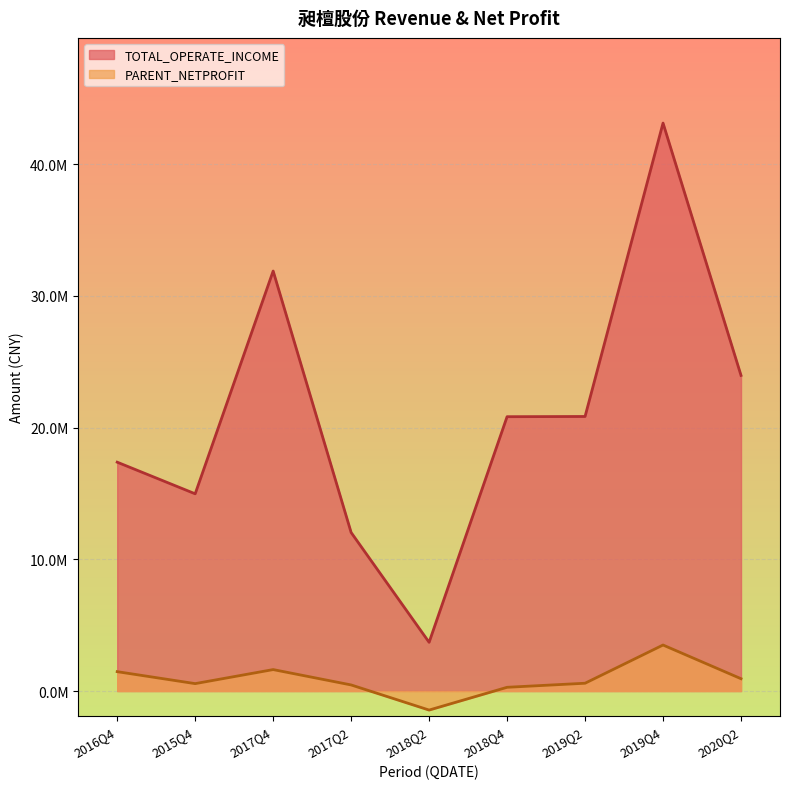

Is it true that TOTAL_OPERATE_INCOME equals 18321583.1 at 2017Q4?

False